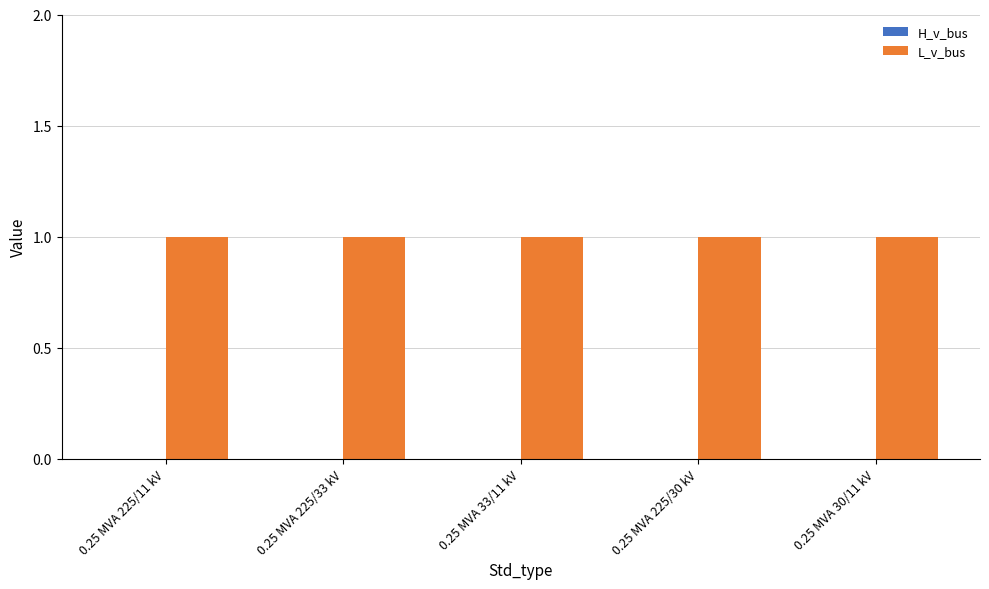

Reading left to right, extract all data points from this chart.

H_v_bus: 0.25 MVA 225/11 kV=0	0.25 MVA 225/33 kV=0	0.25 MVA 33/11 kV=0	0.25 MVA 225/30 kV=0	0.25 MVA 30/11 kV=0
L_v_bus: 0.25 MVA 225/11 kV=1	0.25 MVA 225/33 kV=1	0.25 MVA 33/11 kV=1	0.25 MVA 225/30 kV=1	0.25 MVA 30/11 kV=1